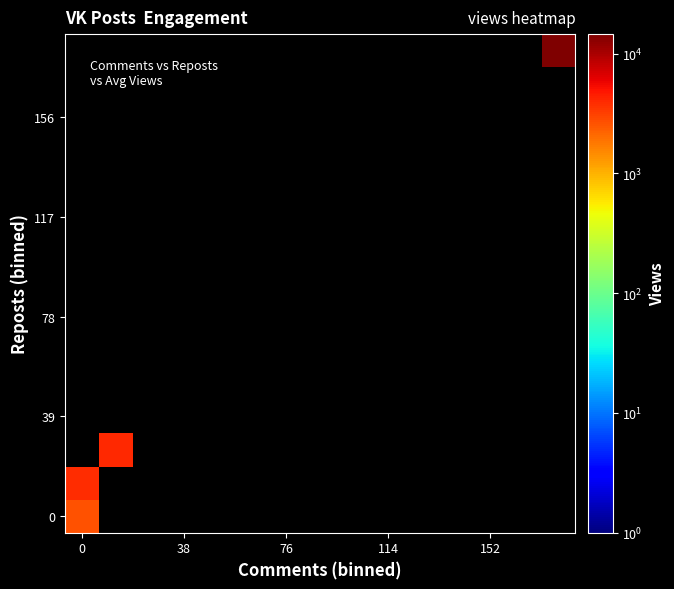

How many series are shown in this chart?

15